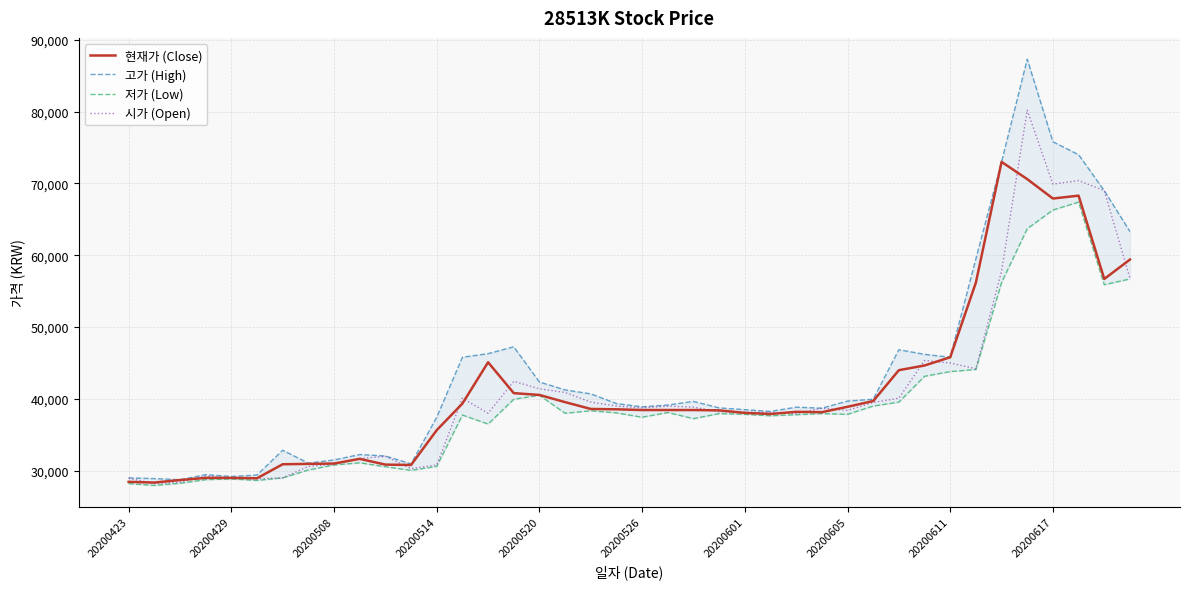

How many interior local valleys does the 저가 (Low) series have?

10